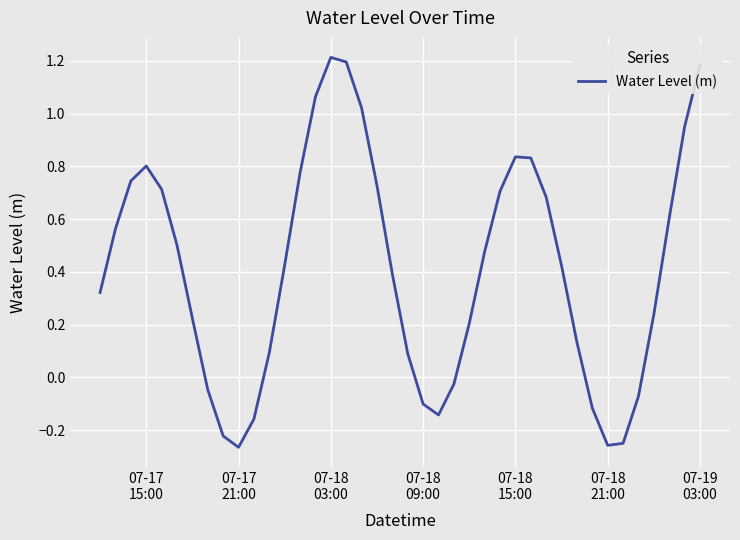

What is the maximum value shown in the chart?

1.2